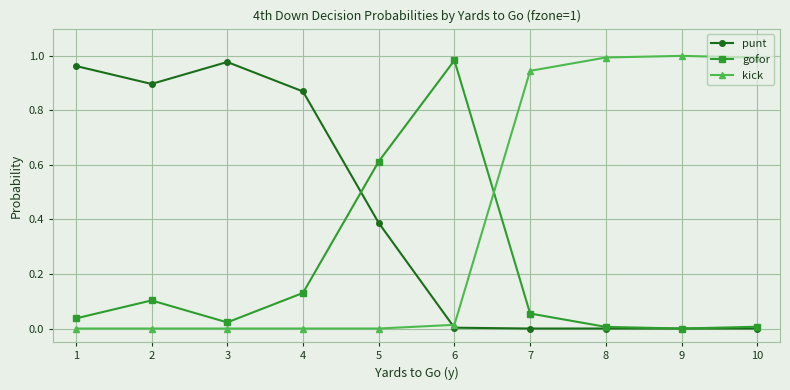

The value of punt at 6 is 0.0. True or false?

True